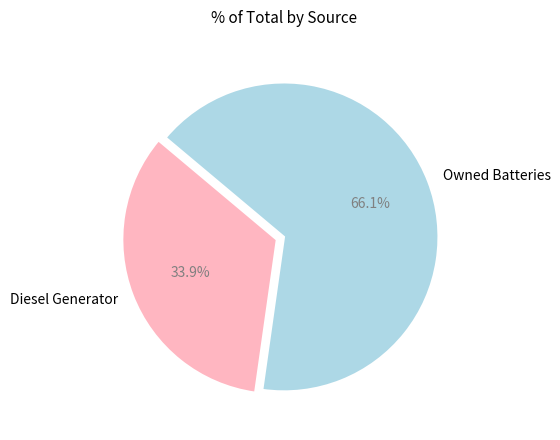

True or false: Owned Batteries accounts for 77% of the total.

False